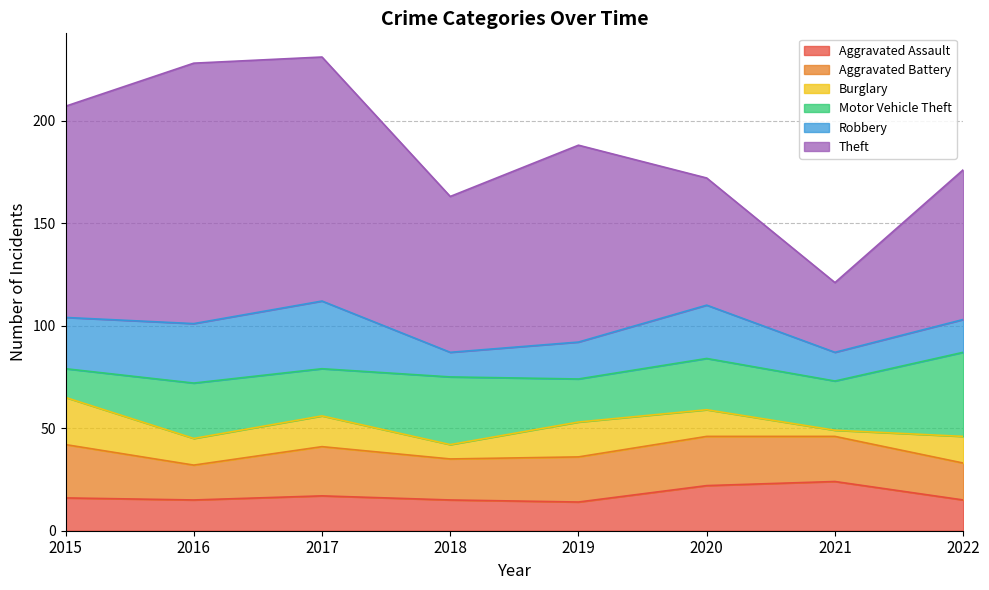

Rank the series at 2015 from highest to lowest value.

Theft, Aggravated Battery, Robbery, Burglary, Aggravated Assault, Motor Vehicle Theft